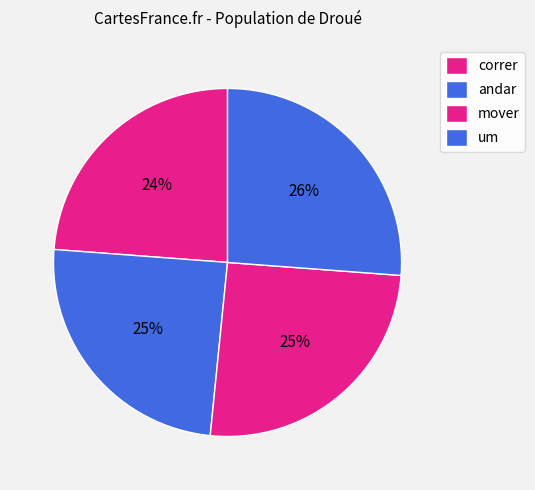

How many segments does this pie chart have?

4